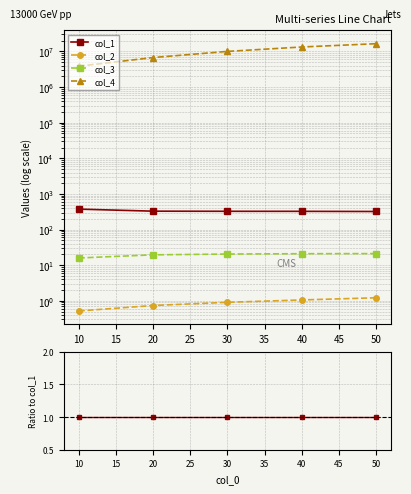

True or false: col_2 has a value of 0.0 at 30.

False